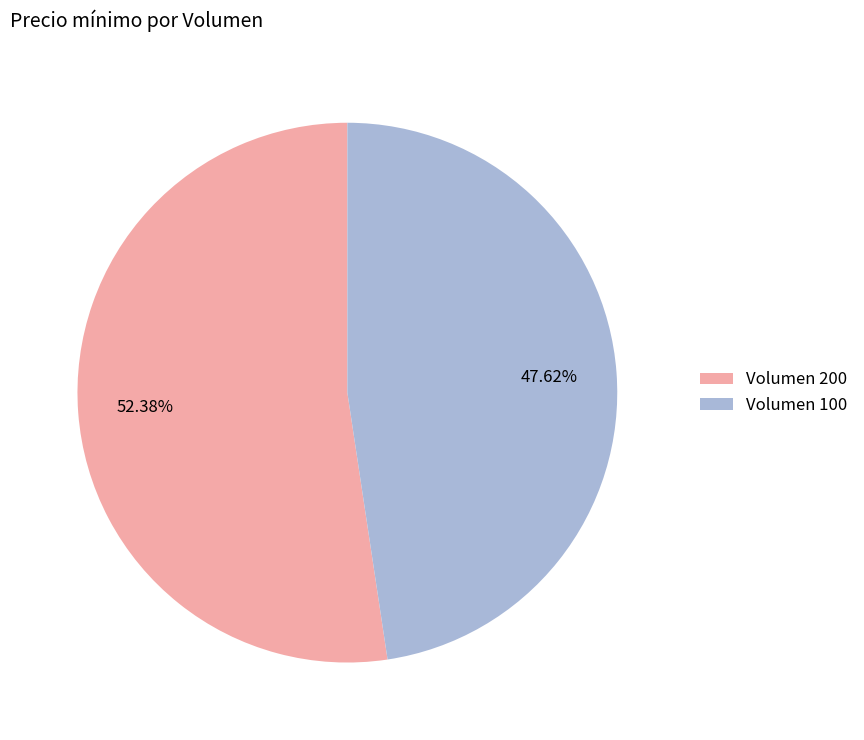

Which slice represents more than half of the pie?

Volumen 200